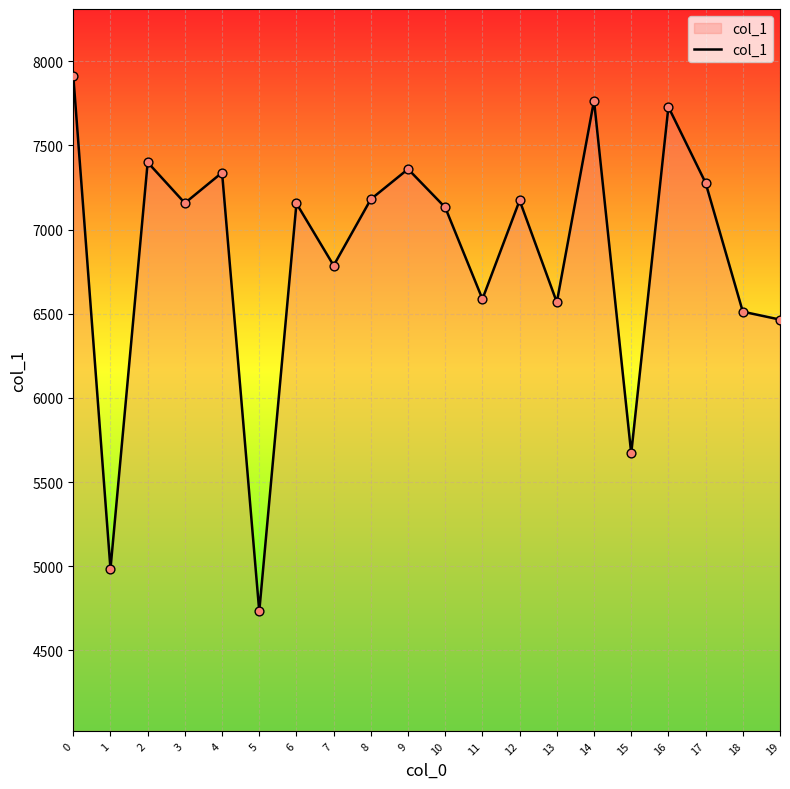

What is the change in value from 2 to 11?

-812